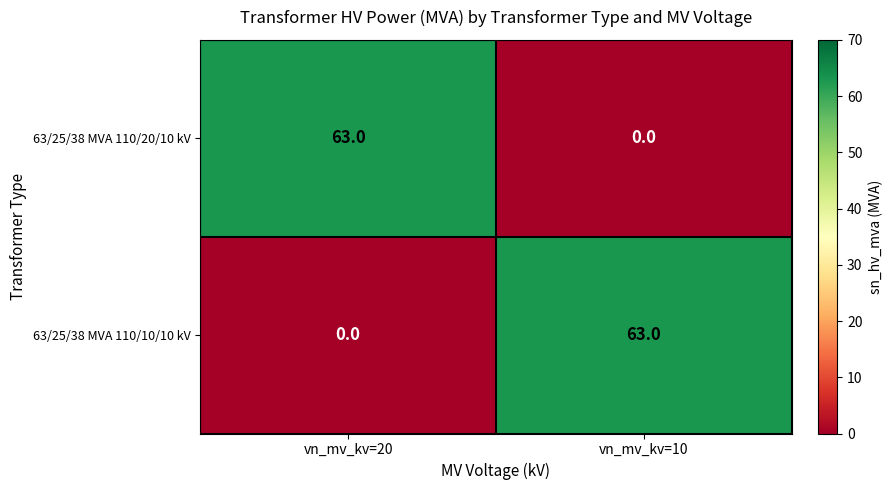

What is the sum of the 63/25/38 MVA 110/10/10 kV values at vn_mv_kv=10 and vn_mv_kv=20?

63